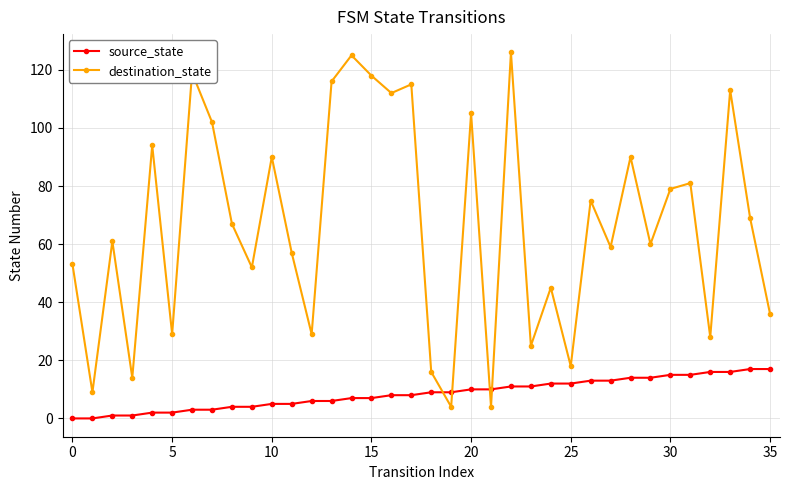

Which series has the largest total across all categories?

destination_state